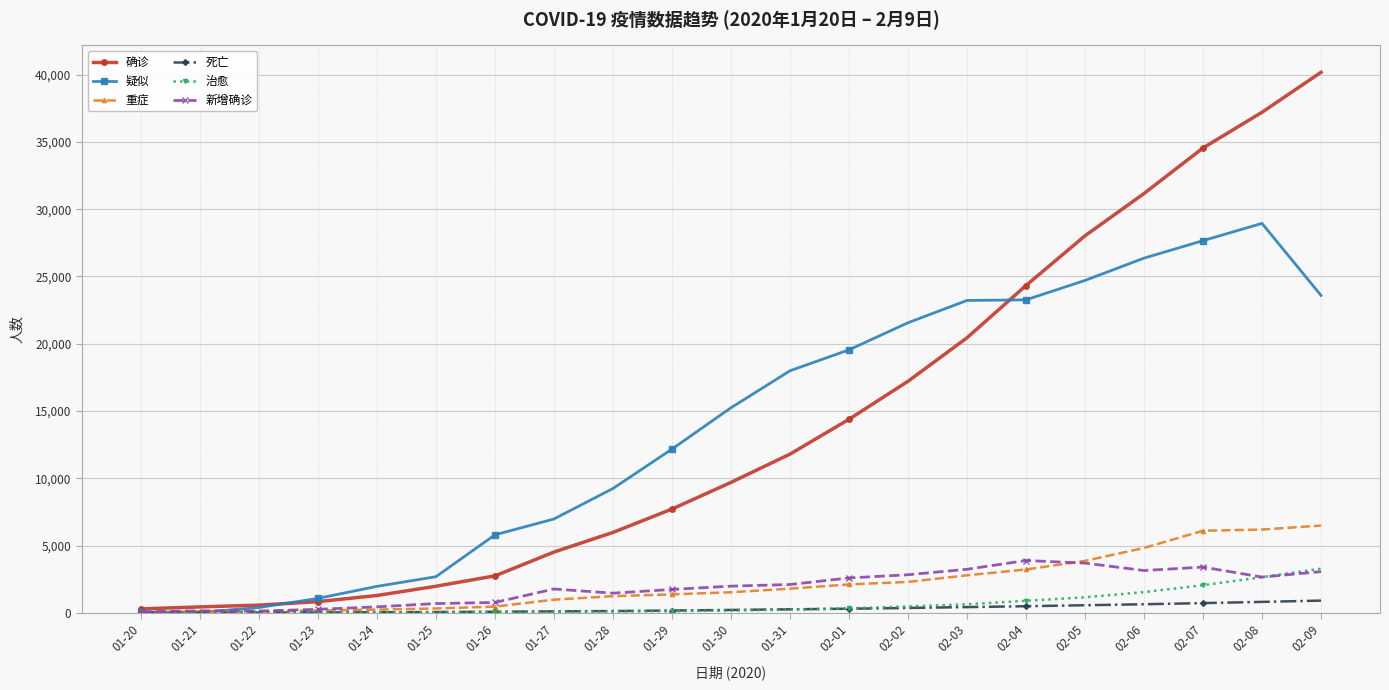

What is the label of the 6th point from the left?

01-25